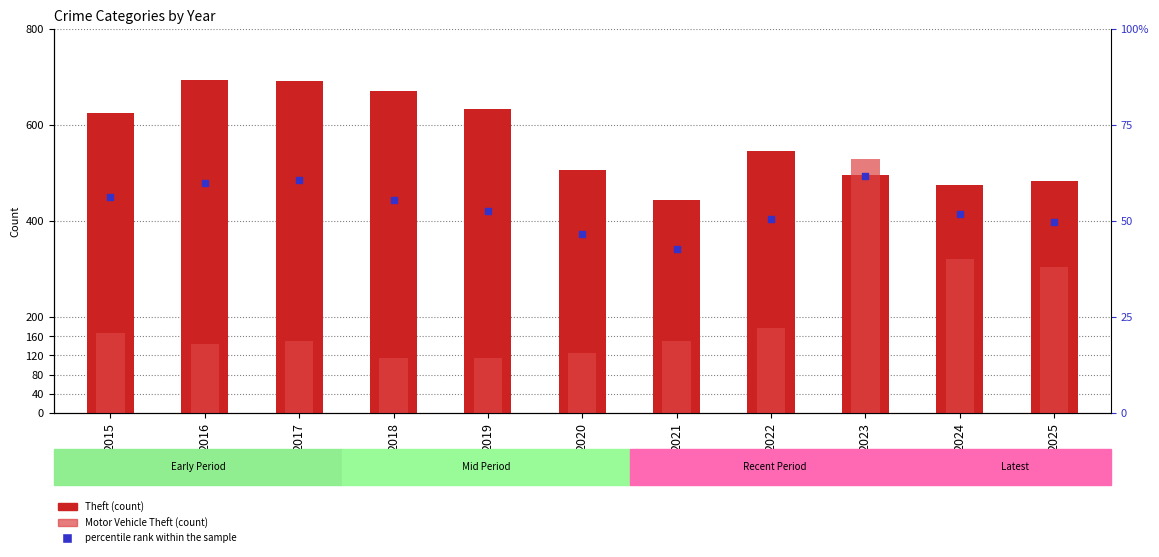

What is the total value across all series at 2019?

800.5